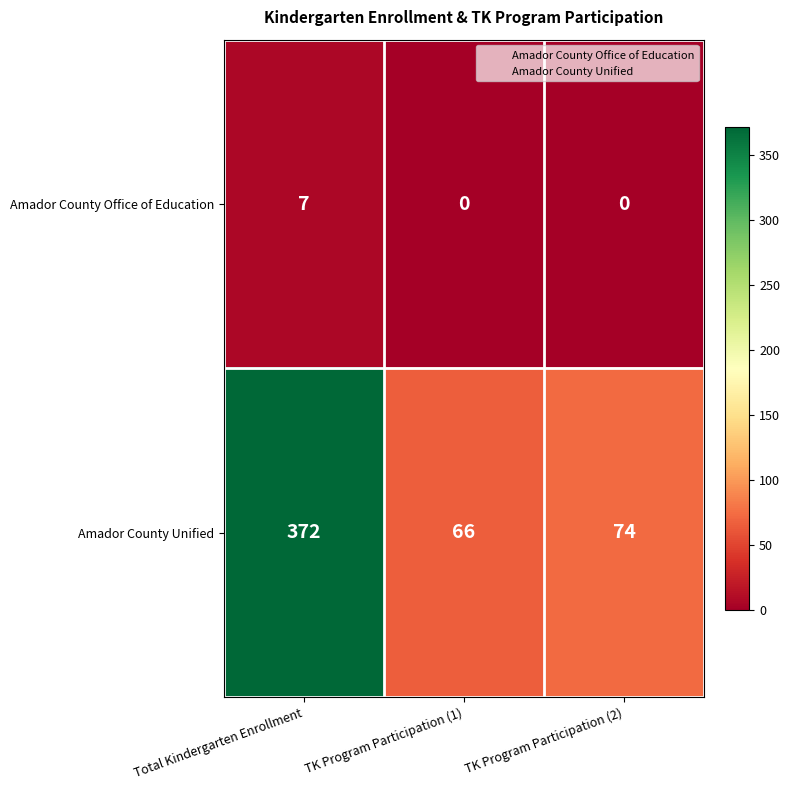

Between Total Kindergarten Enrollment and TK Program Participation (2), which series saw the biggest shift?

Amador County Unified